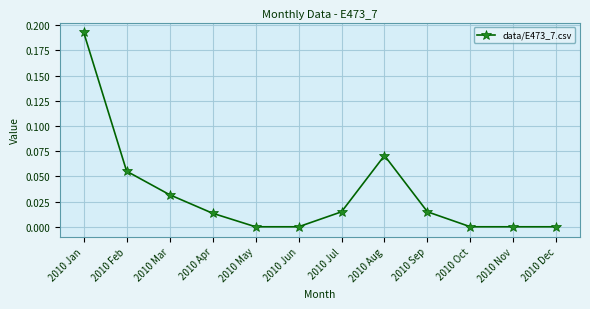

Which label corresponds to the largest value in the chart?

2010 Jan